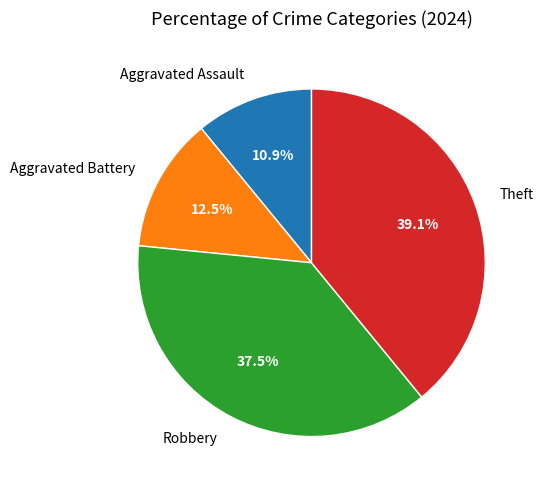

Which category has the smallest portion of the pie?

Aggravated Assault